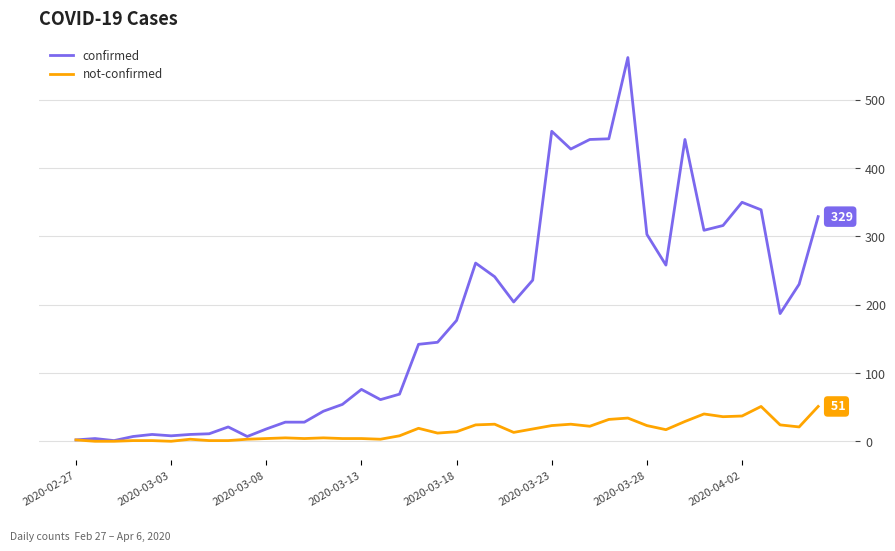

Rank the series by their average value, from lowest to highest.

not-confirmed, confirmed